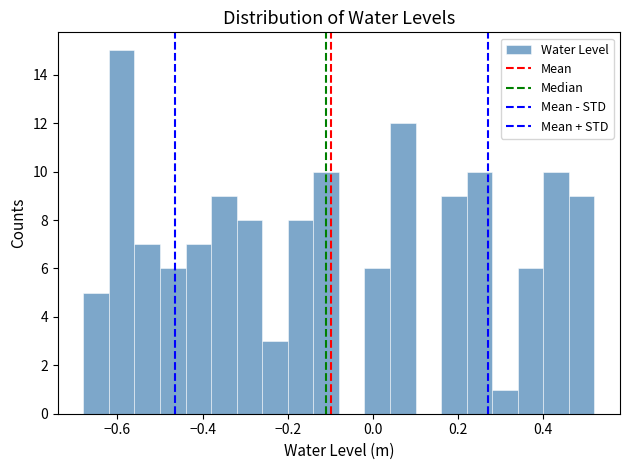

Read against the x-axis, roughly where is the centre of the tallest bar?

-0.58